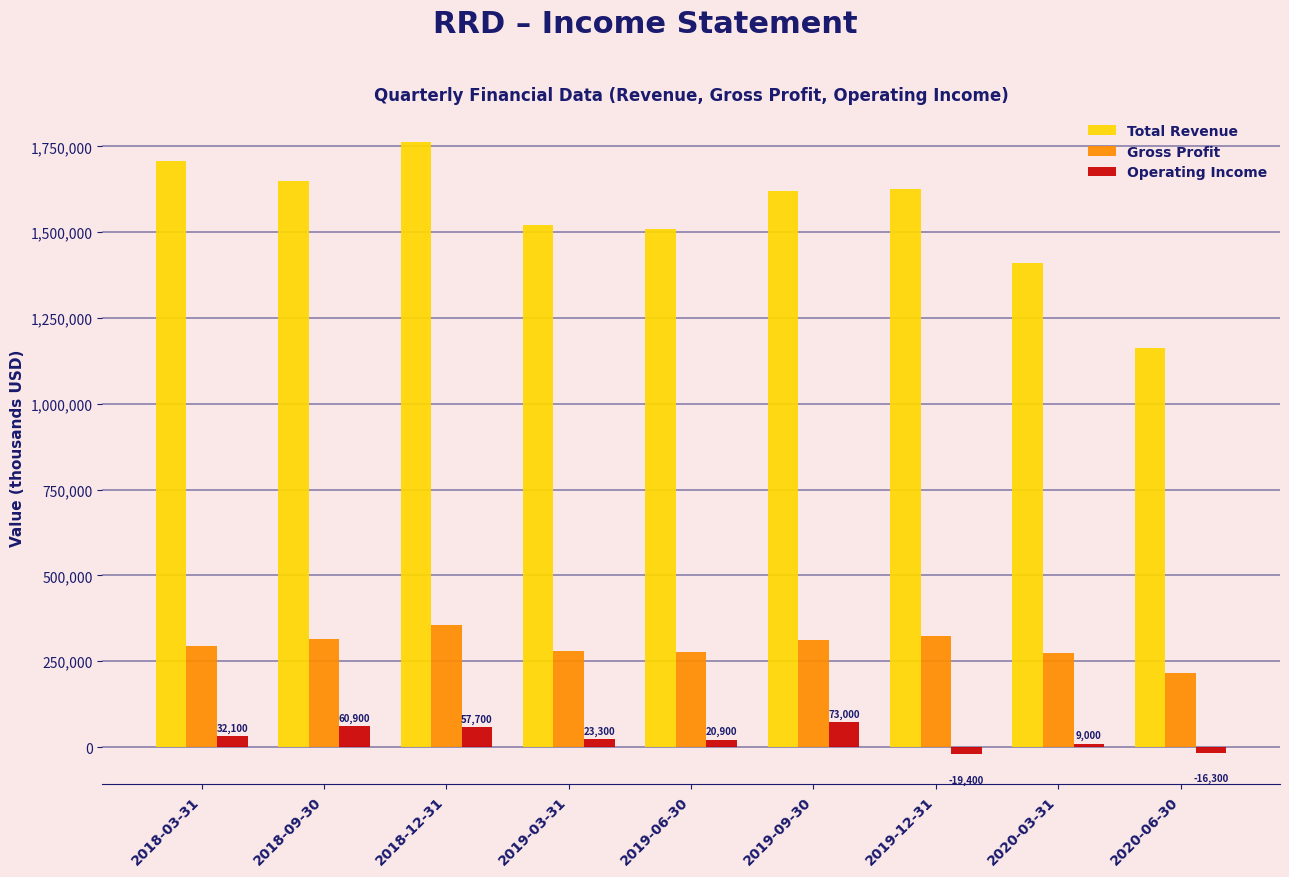

The value of Total Revenue at 2018-09-30 is 615593. True or false?

False